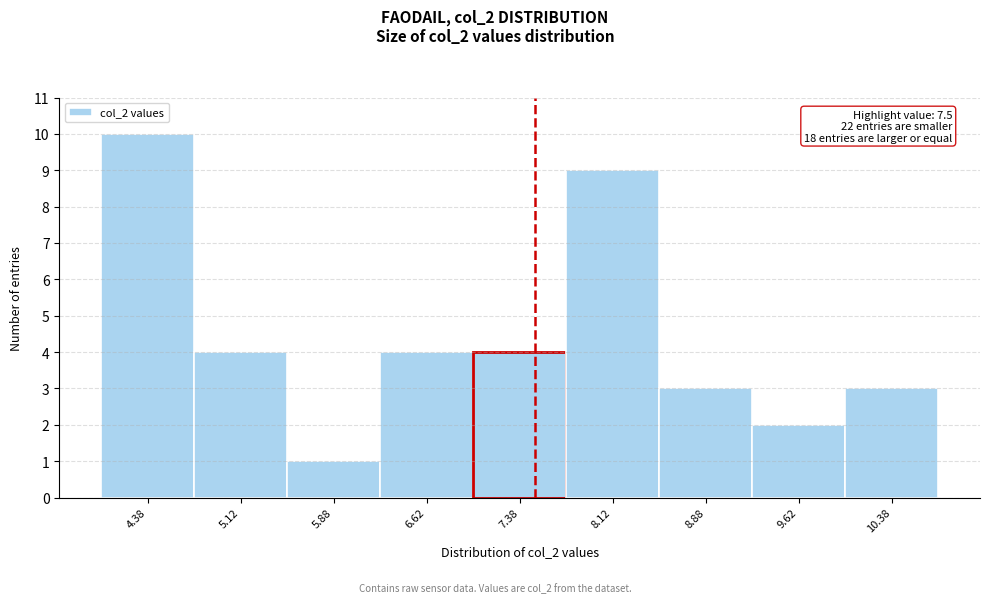

Which range on the x-axis has the tallest bar?

4.00 to 4.75